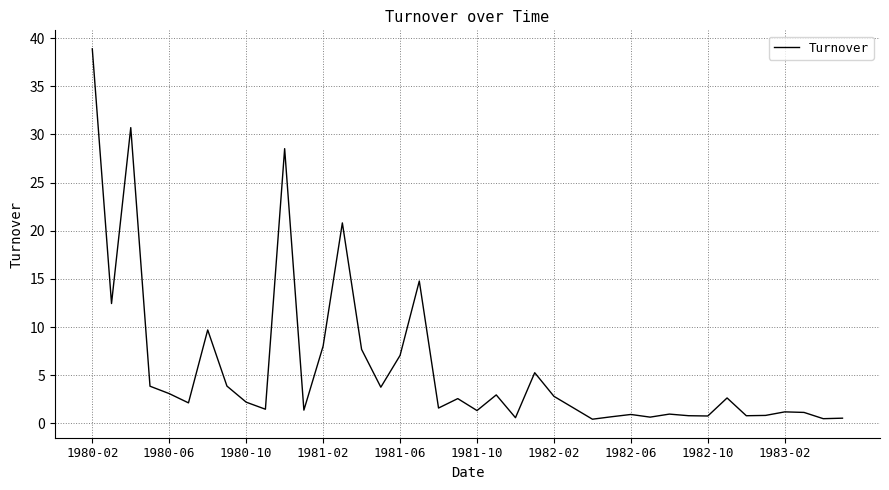

What is the greatest value displayed?

38.9